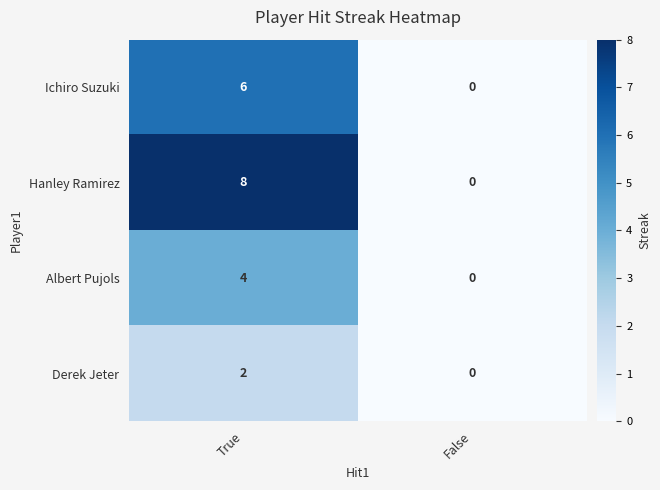

Which series changed the most between True and False?

Hanley Ramirez